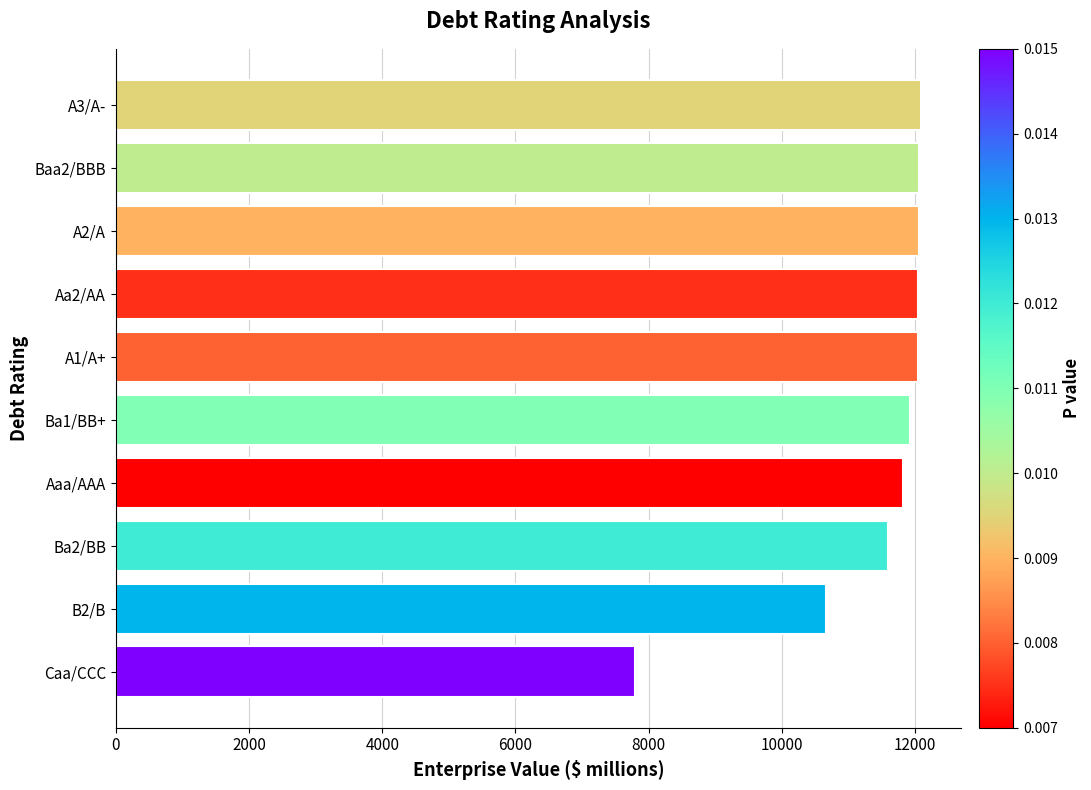

The value at Ba1/BB+ is 2650. True or false?

False